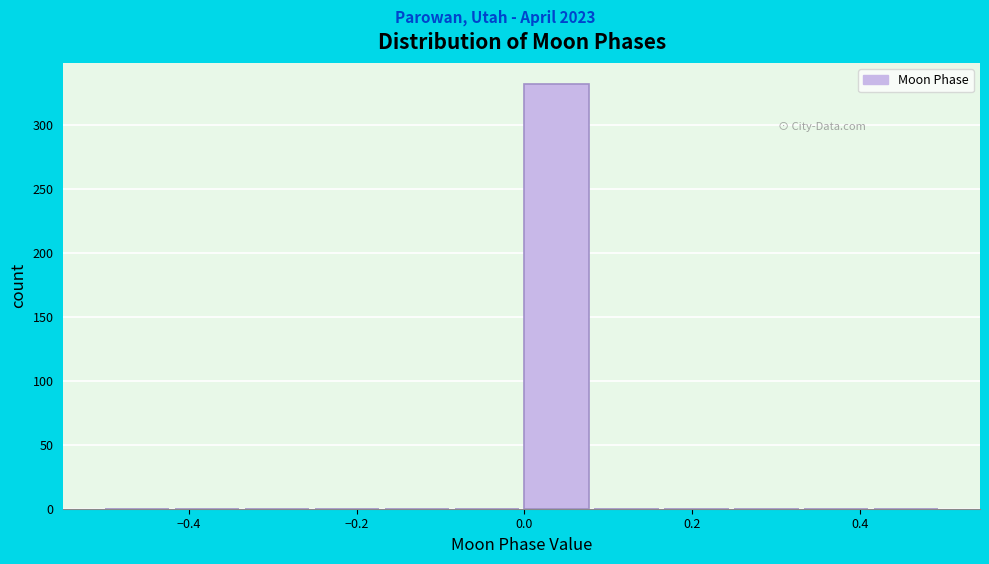

Which range on the x-axis has the tallest bar?

0.00 to 0.08